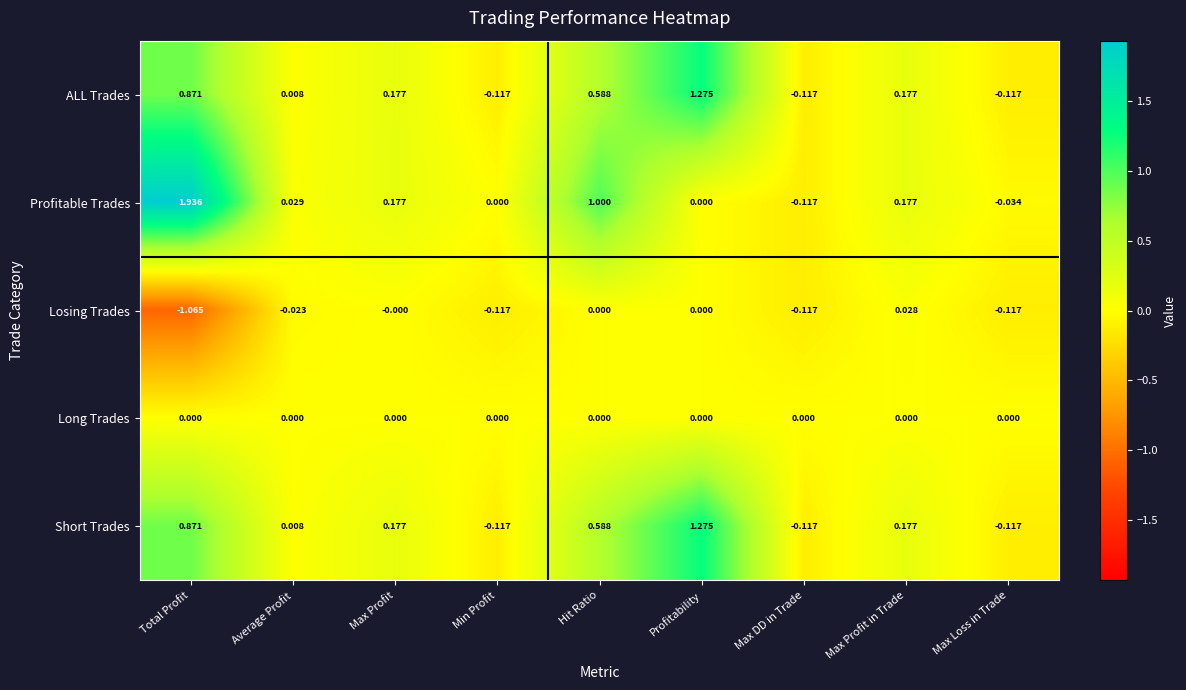

Where is ALL Trades nearest to the value 0?

Average Profit